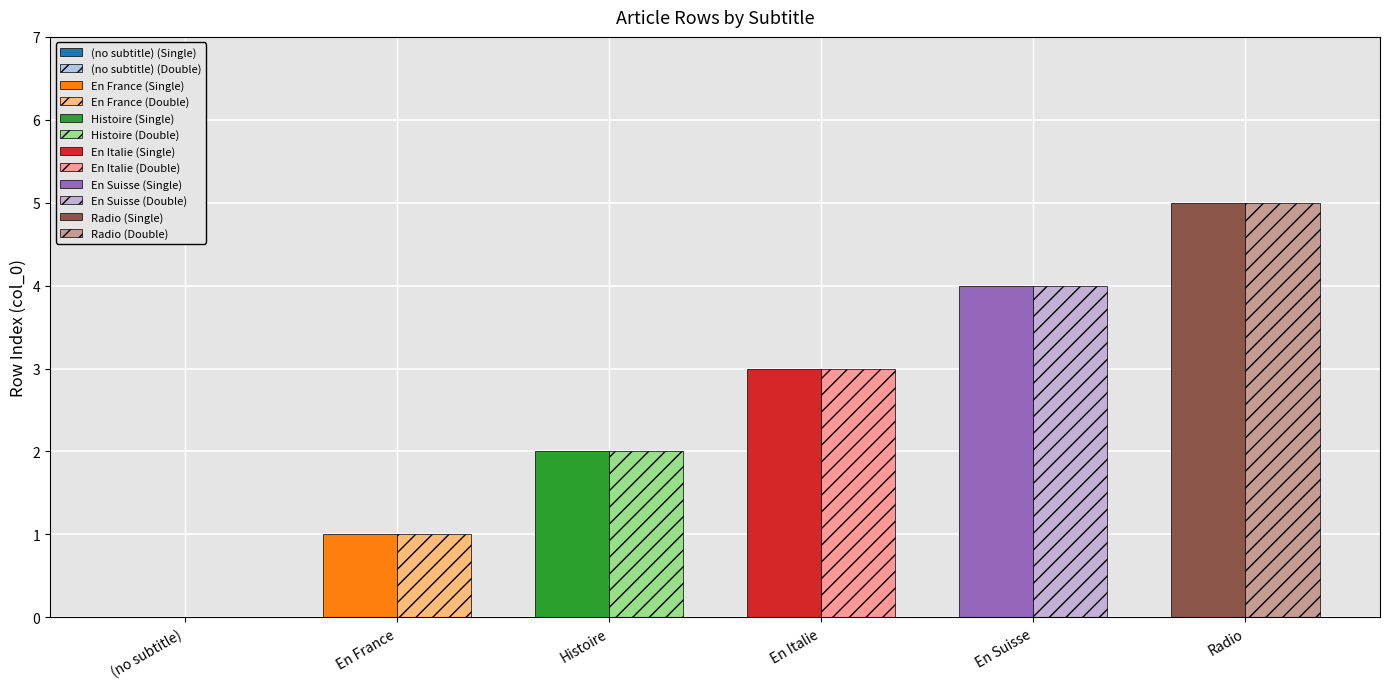

What is the total value across all series at Les secours en montagne en France?

2